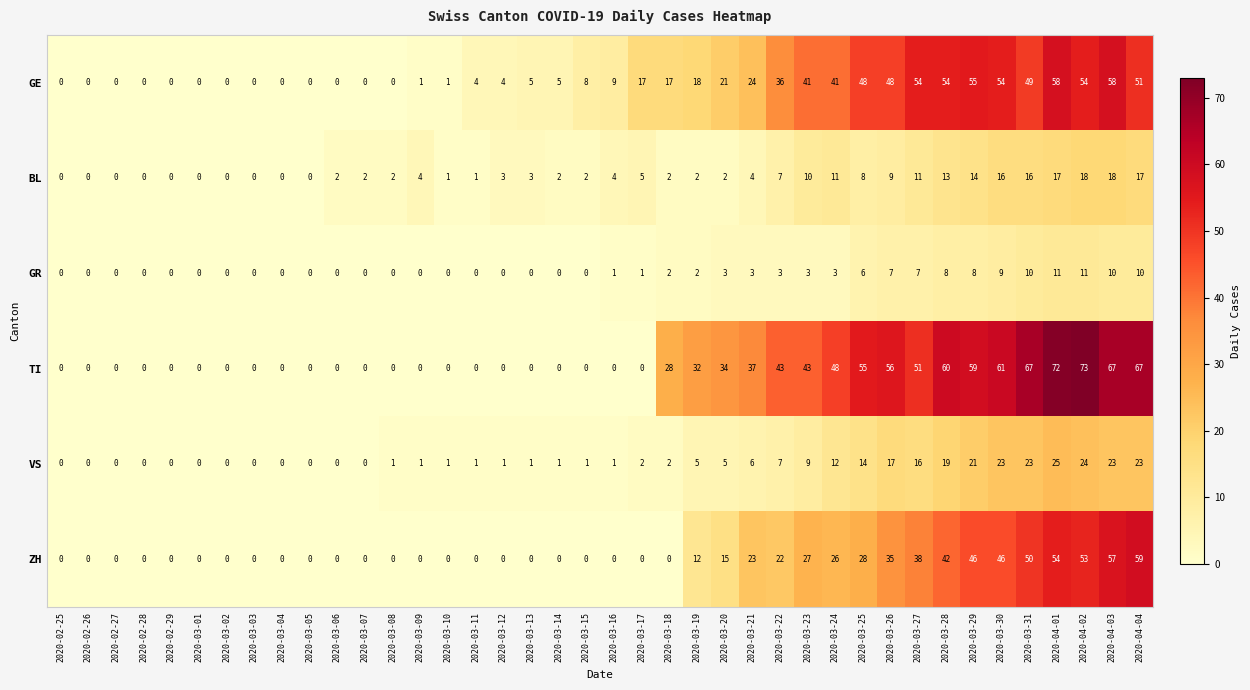

List the series in order of their peak value, highest first.

TI, ZH, GE, VS, BL, GR